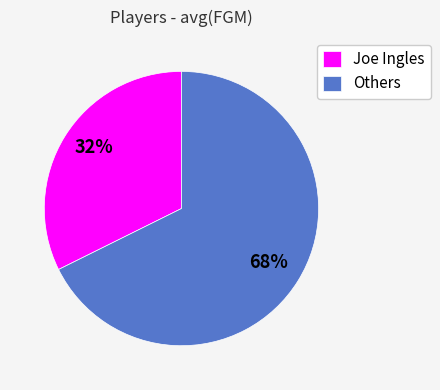

To the nearest percent, what is the average slice percentage?

50%